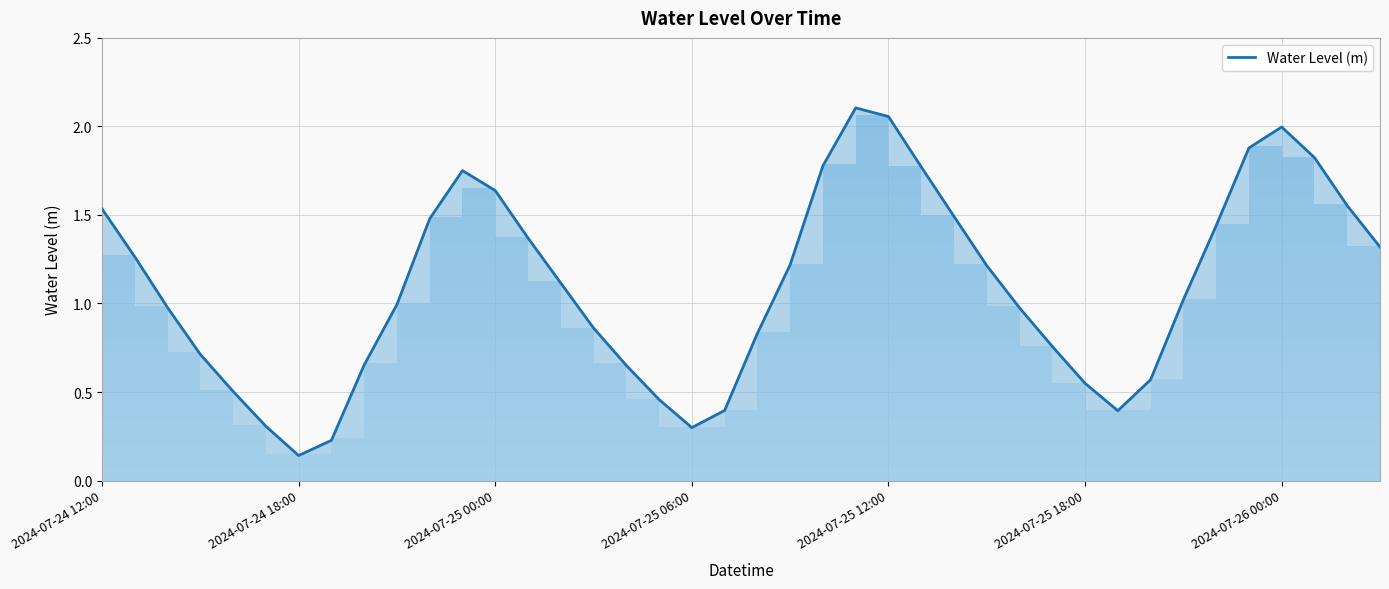

At which label does the data first exceed 1?

2024-07-24 12:00